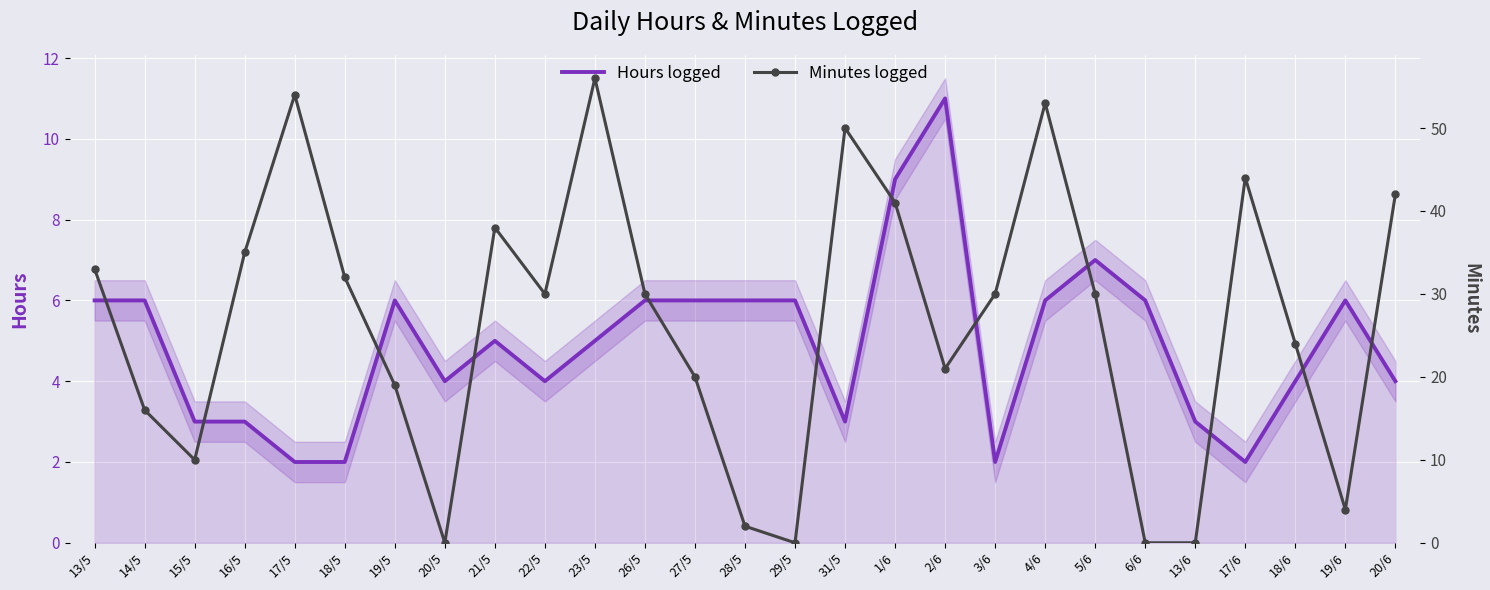

How many Hours logged values are between 3 and 6?

20